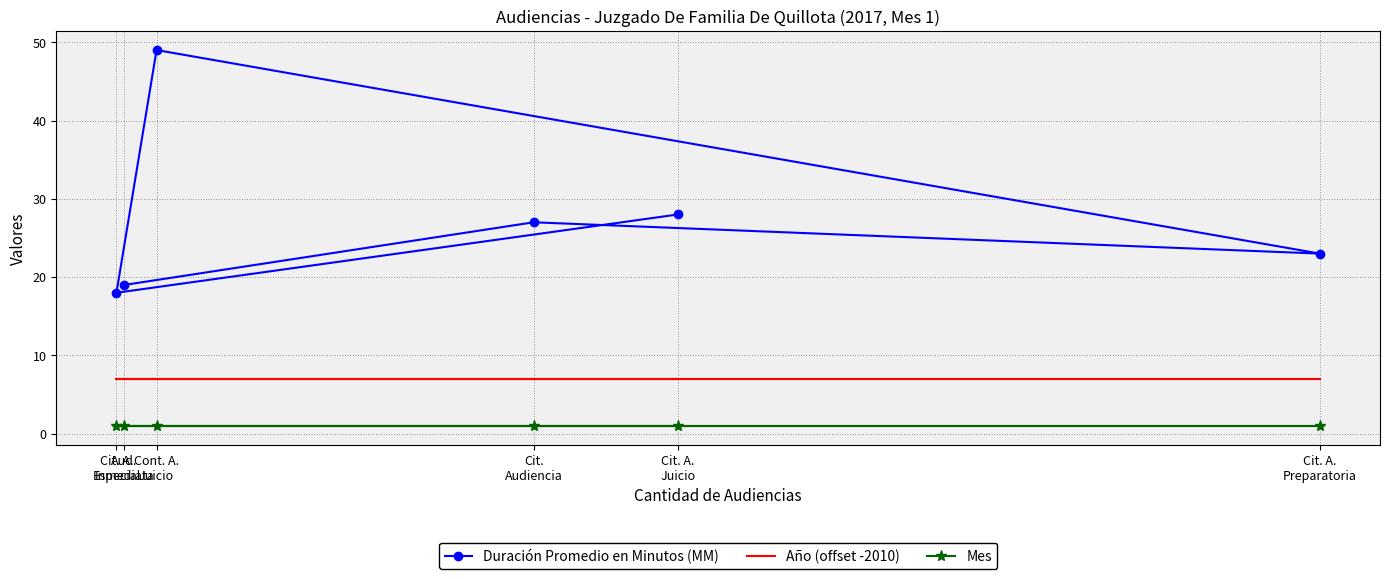

What is the difference between the Duración Promedio en Minutos (MM) values at Cit. A.
Especial and Aud.
Inmediata?

1